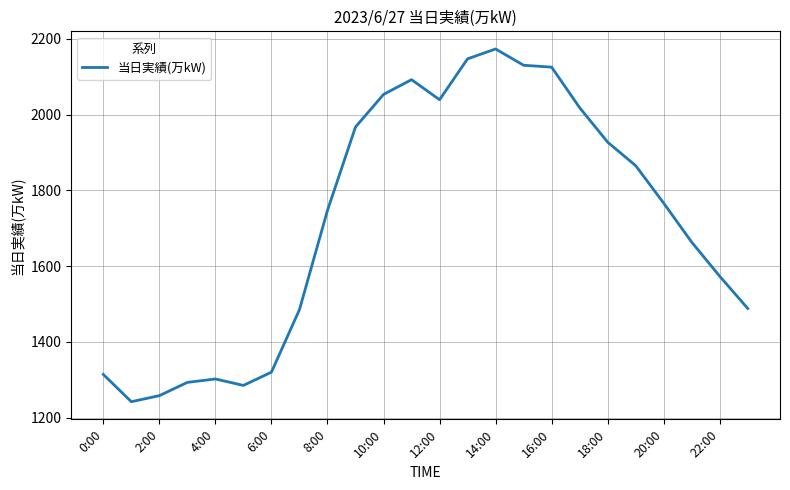

What is the minimum value shown in the chart?

1242